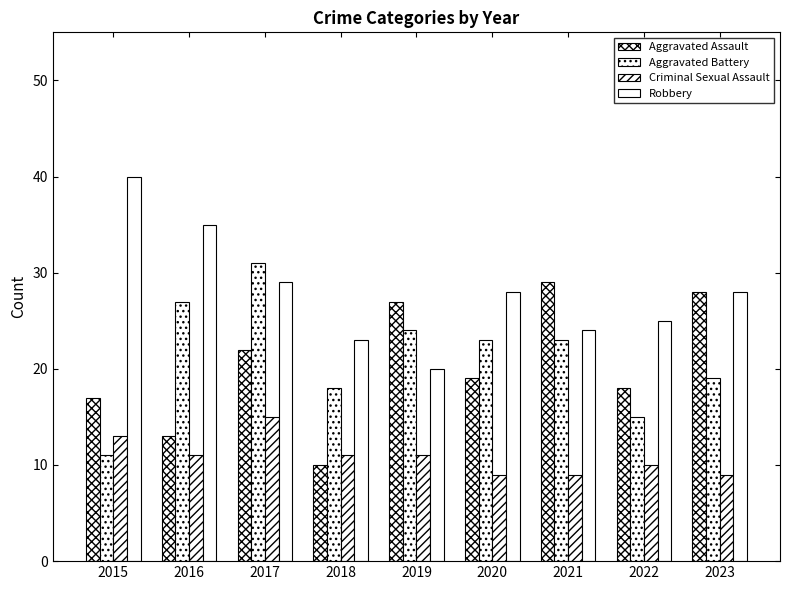

What is the sum of the Robbery values at 2016 and 2018?

58